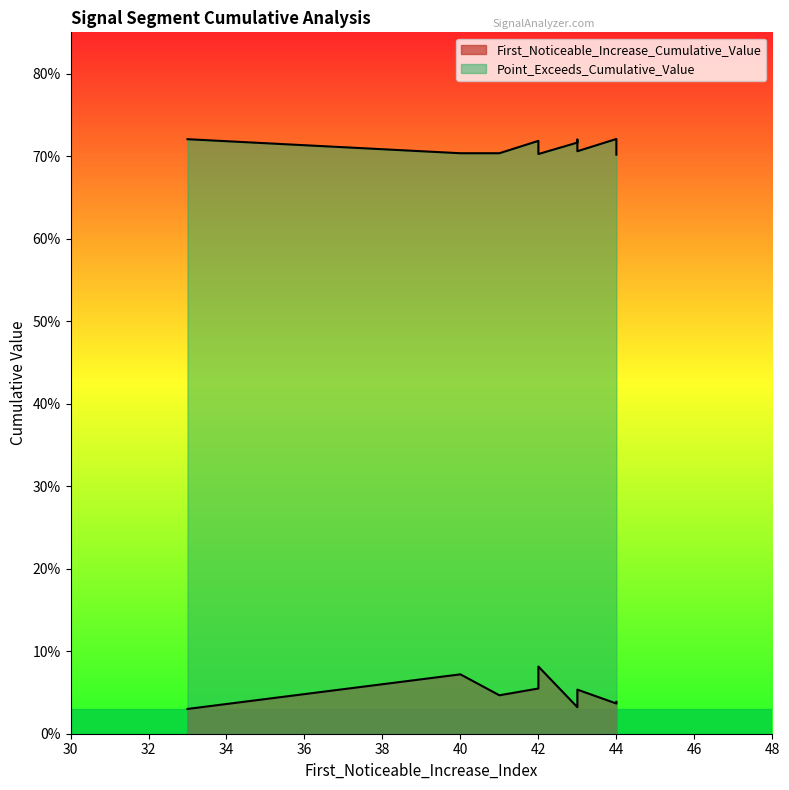

True or false: First_Noticeable_Increase_Cumulative_Value has more than 1 interior local peaks.

True